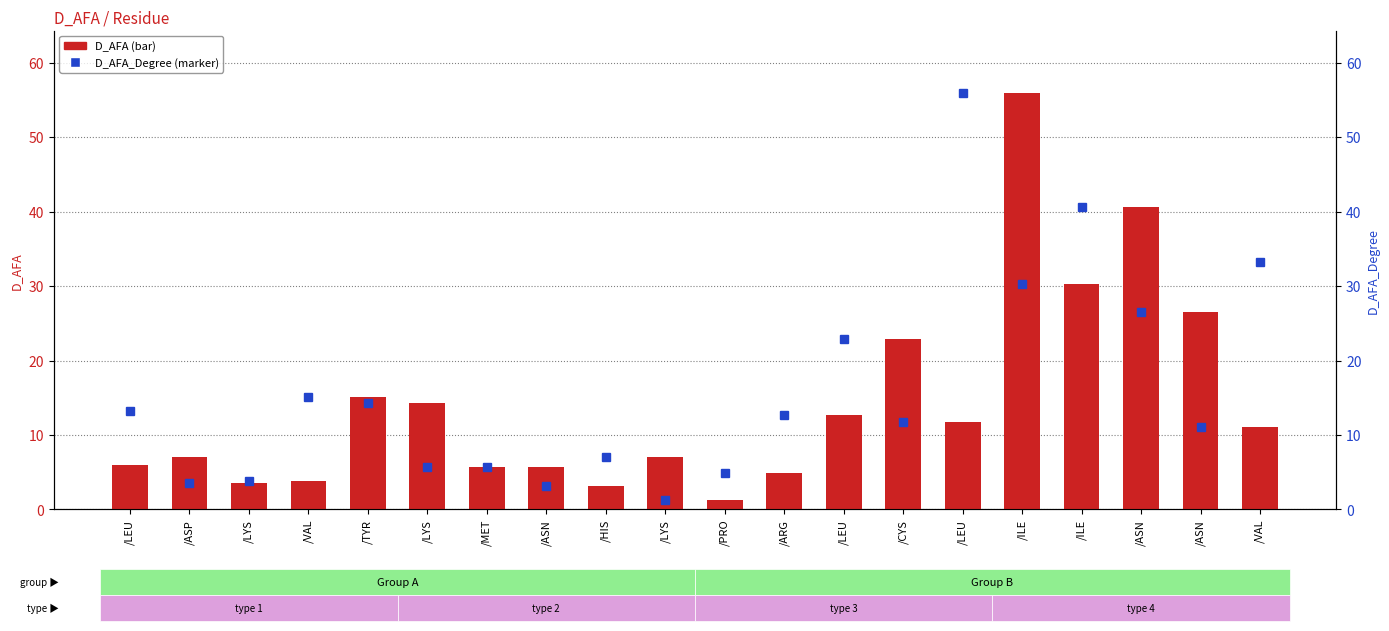

What is the difference between the highest and lowest values at /VAL?

11.4